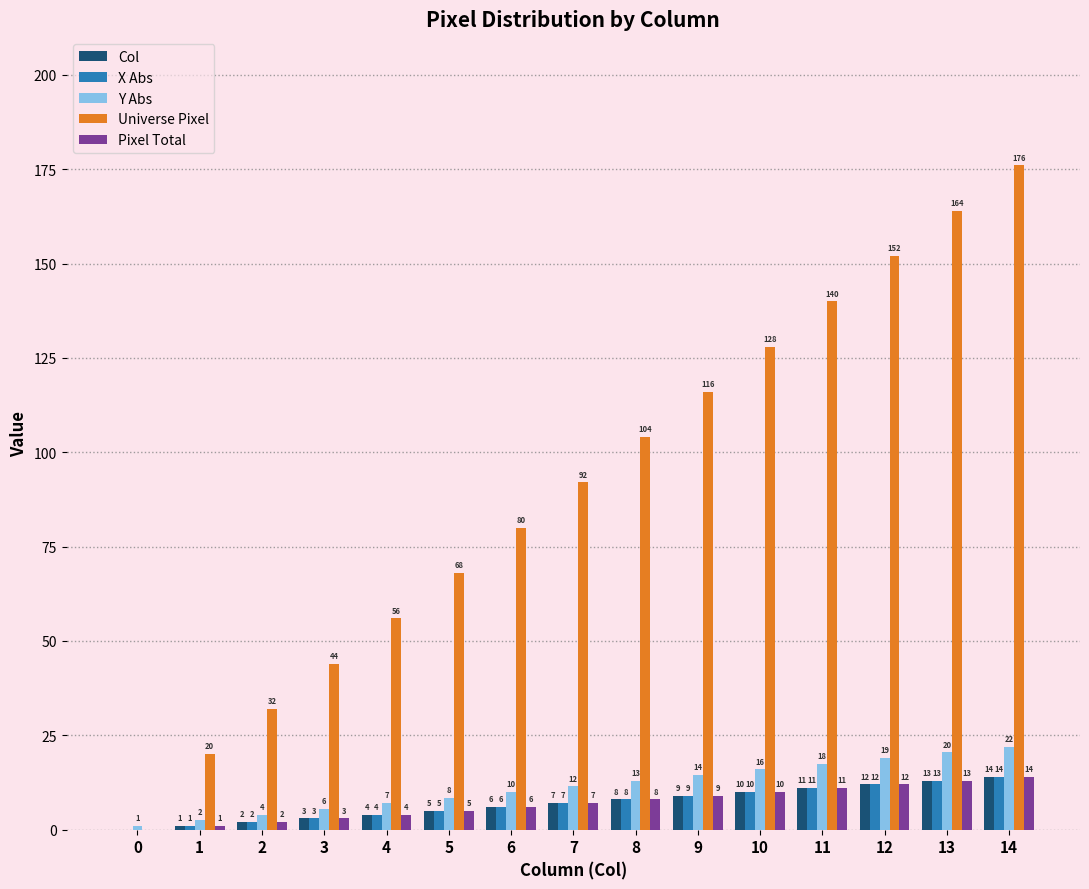

Is the value of Y Abs at 10 greater than the value of Col at 6?

Yes